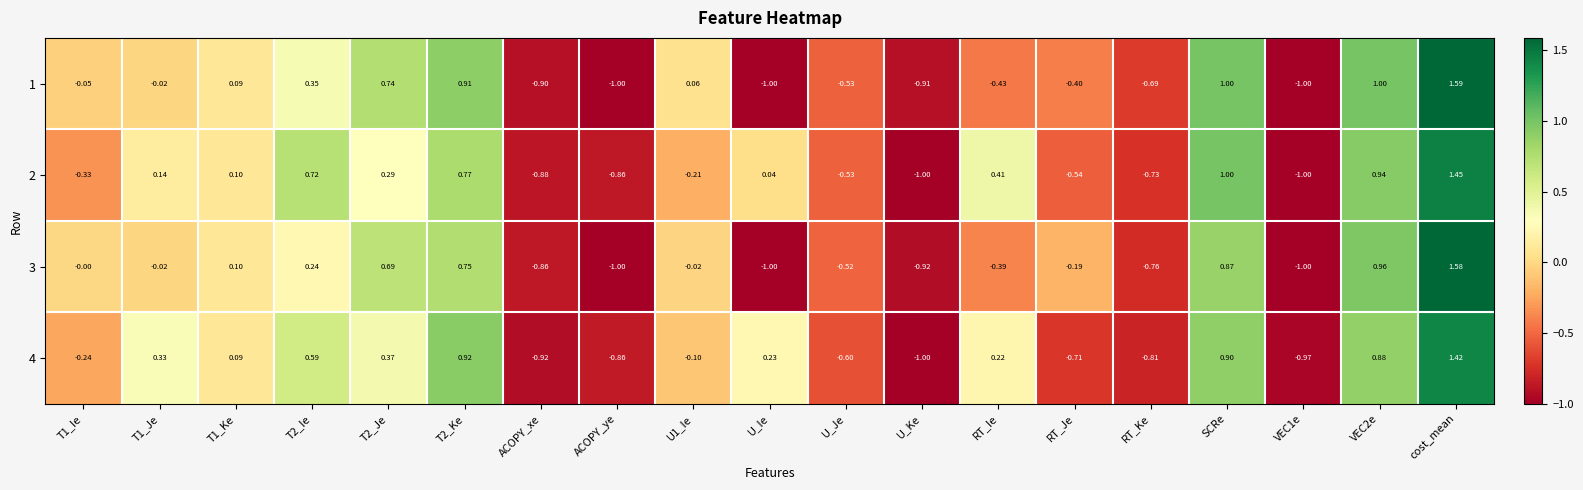

Which label corresponds to the largest value in the chart?

cost_mean